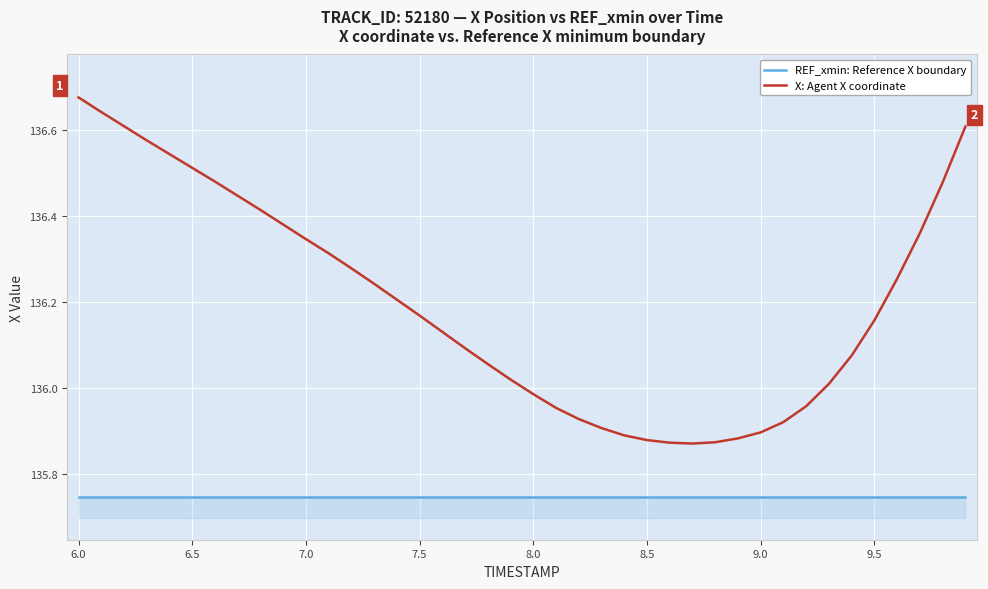

What is the difference between the maximum and minimum values in the X: Agent X coordinate series?

0.8